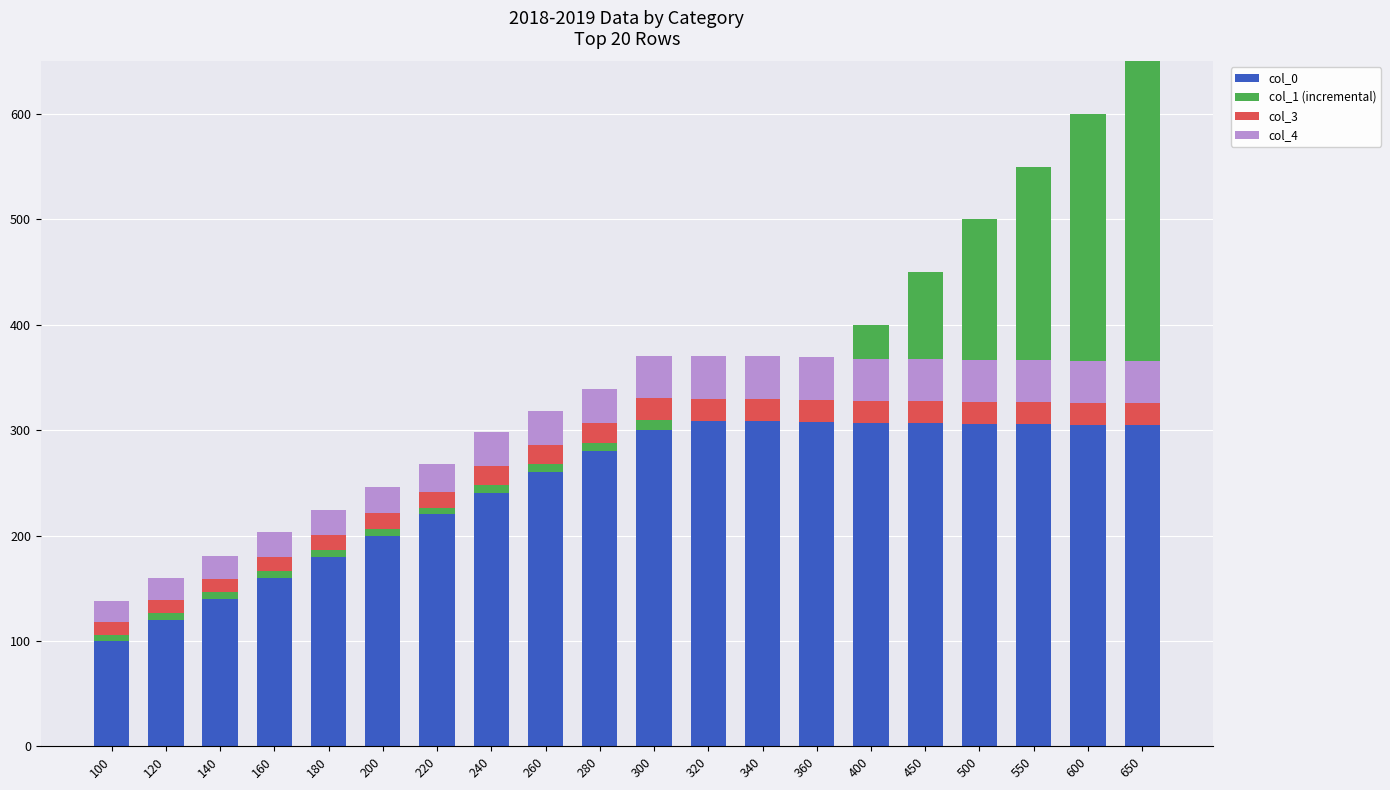

What is the minimum value for col_3?

12.0